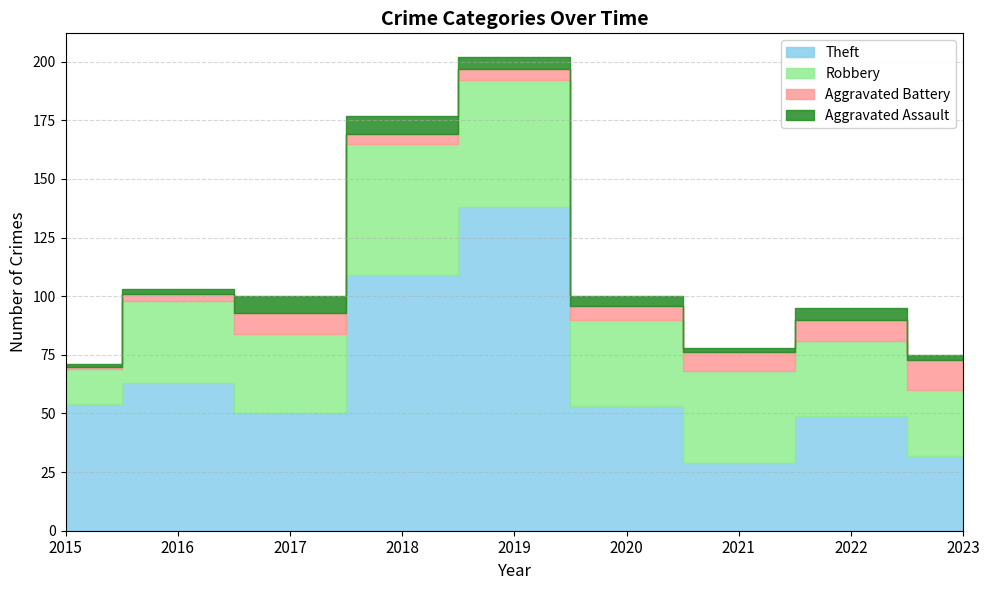

What is the value of the Aggravated Assault point at the 4th from the left?

8